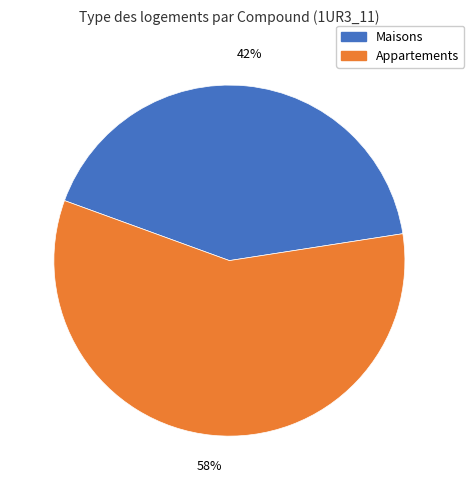

How many slices are in this pie chart?

2